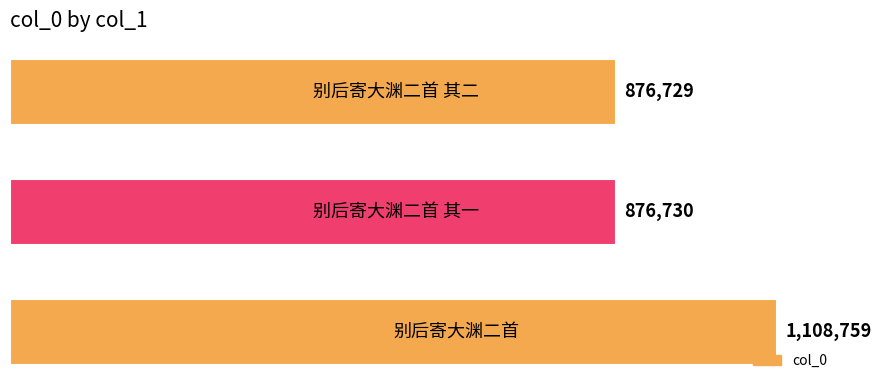

What is the value of the 3rd bar from the top?

1108759